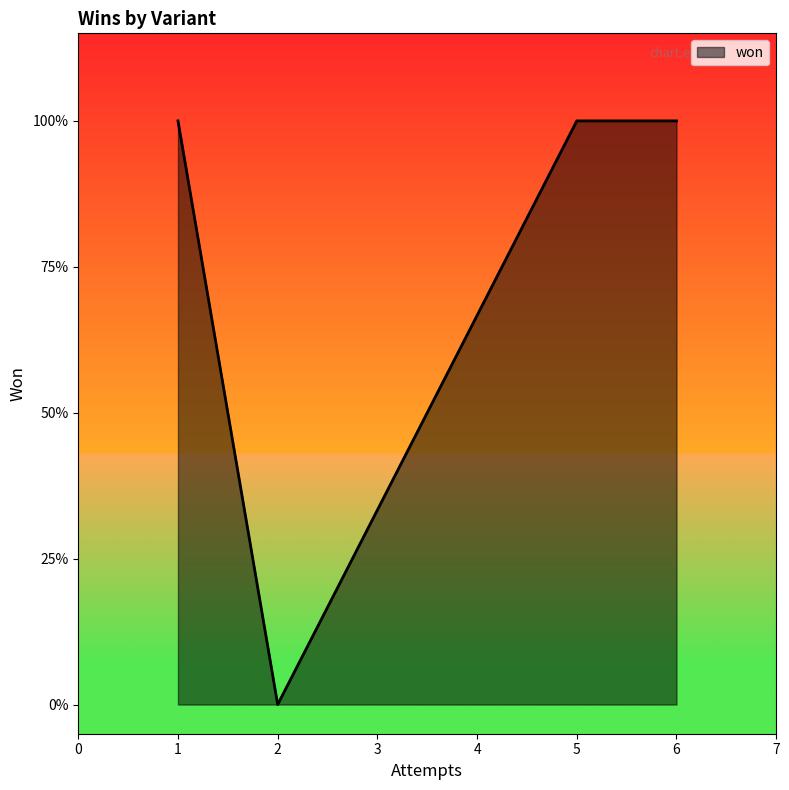

What is the sum of all values?

3